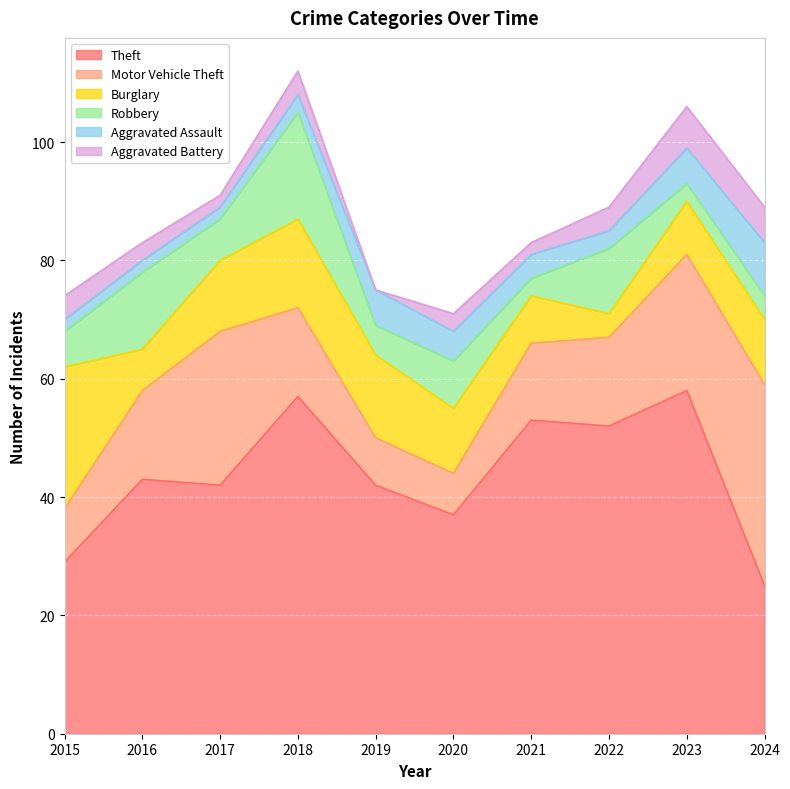

Which series has the widest spread of values?

Theft